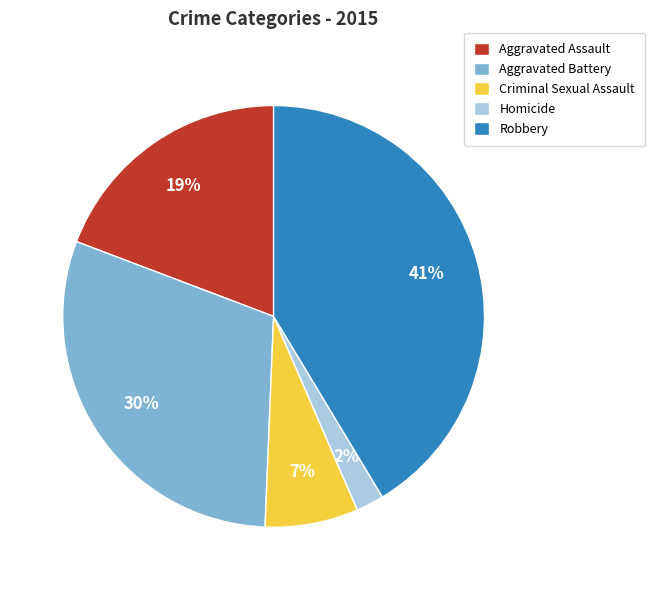

To the nearest percent, what is the difference between the Criminal Sexual Assault and Aggravated Assault slice percentages?

12%